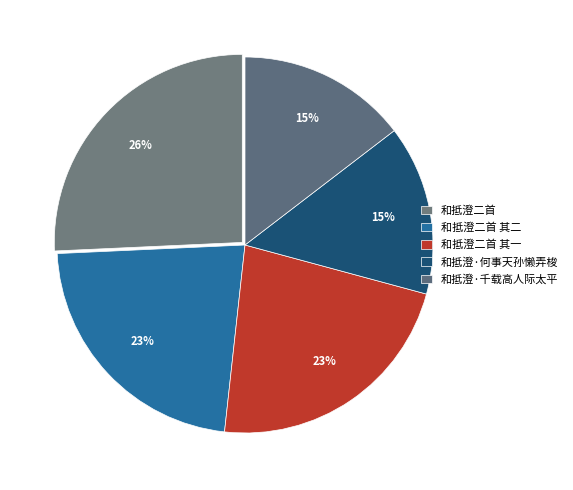

How many segments does this pie chart have?

5